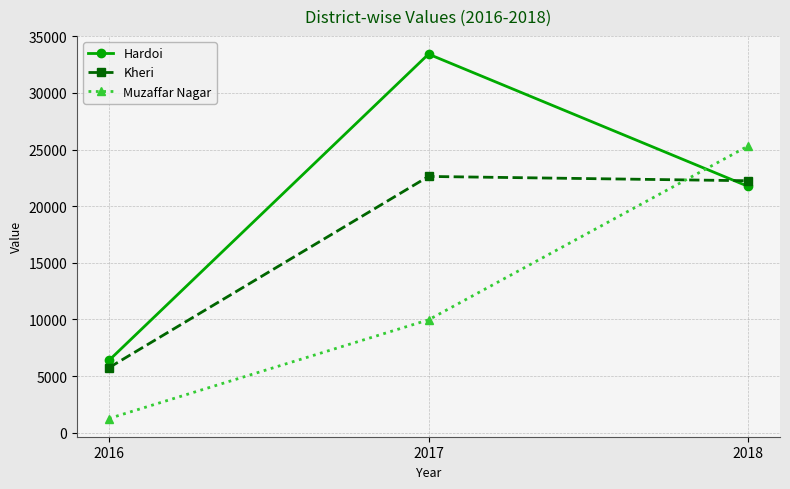

At which label is Muzaffar Nagar closest to 13284?

2017